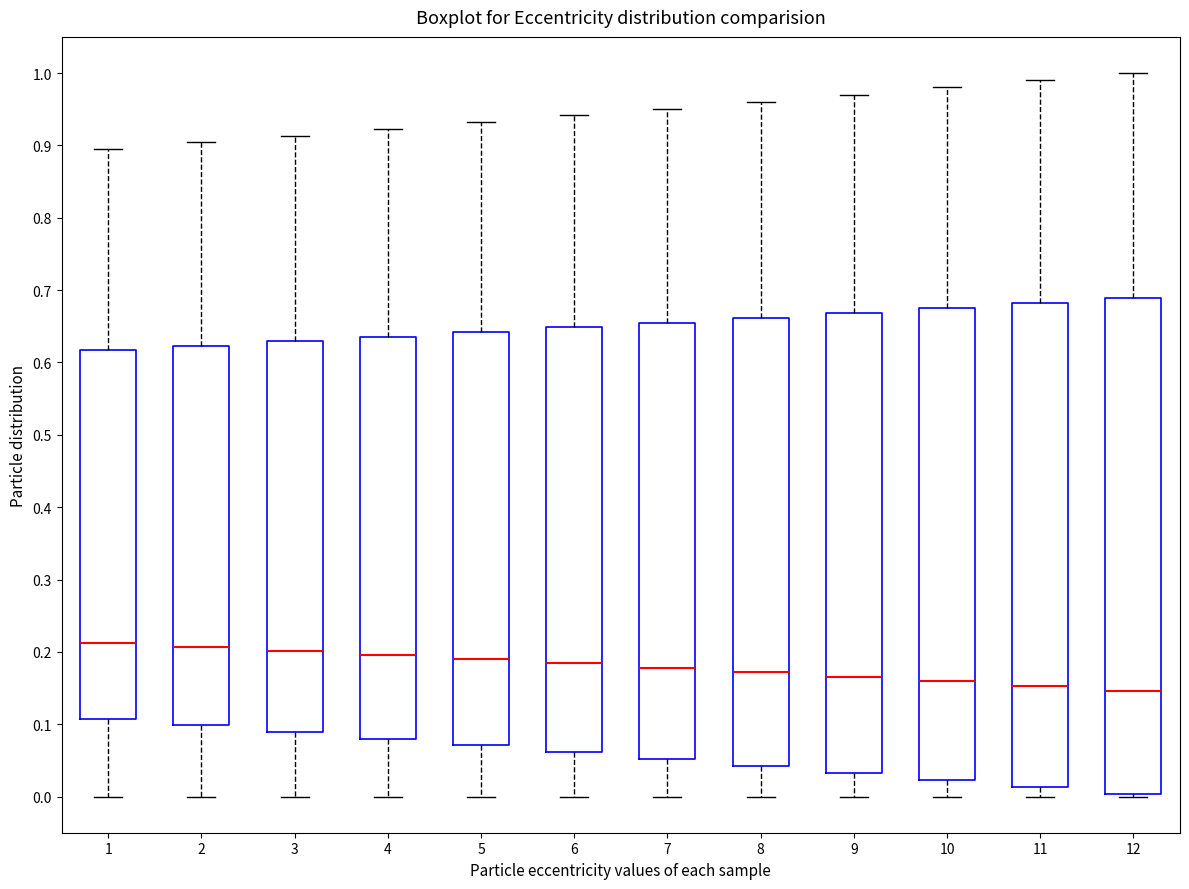

Reading left to right, read every box against the y-axis: the position of its median line, the range the box covers, and the ends of its whiskers. The values are not printed on the chart, so give them approximately, as read against the axis.

1: median 0.21, box 0.11 to 0.62, whiskers 0.00 to 0.90
2: median 0.21, box 0.10 to 0.62, whiskers 0.00 to 0.90
3: median 0.20, box 0.09 to 0.63, whiskers 0.00 to 0.91
4: median 0.20, box 0.08 to 0.64, whiskers 0.00 to 0.92
5: median 0.19, box 0.07 to 0.64, whiskers 0.00 to 0.93
6: median 0.18, box 0.06 to 0.65, whiskers 0.00 to 0.94
7: median 0.18, box 0.05 to 0.66, whiskers 0.00 to 0.95
8: median 0.17, box 0.04 to 0.66, whiskers 0.00 to 0.96
9: median 0.17, box 0.03 to 0.67, whiskers 0.00 to 0.97
10: median 0.16, box 0.02 to 0.68, whiskers 0.00 to 0.98
11: median 0.15, box 0.01 to 0.68, whiskers 0.00 to 0.99
12: median 0.15, box 0.00 to 0.69, whiskers 0.00 (just below the box's lower edge) to 1.00